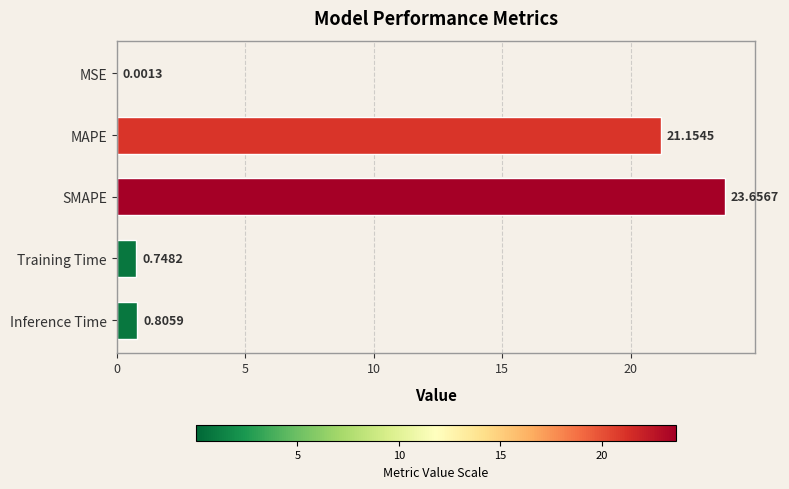

Which label corresponds to the largest value in the chart?

SMAPE